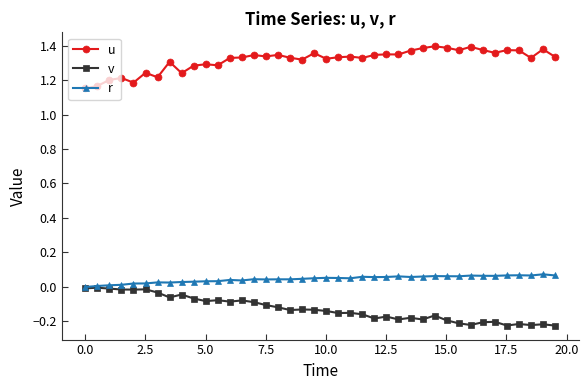

Which series has the largest total across all categories?

u